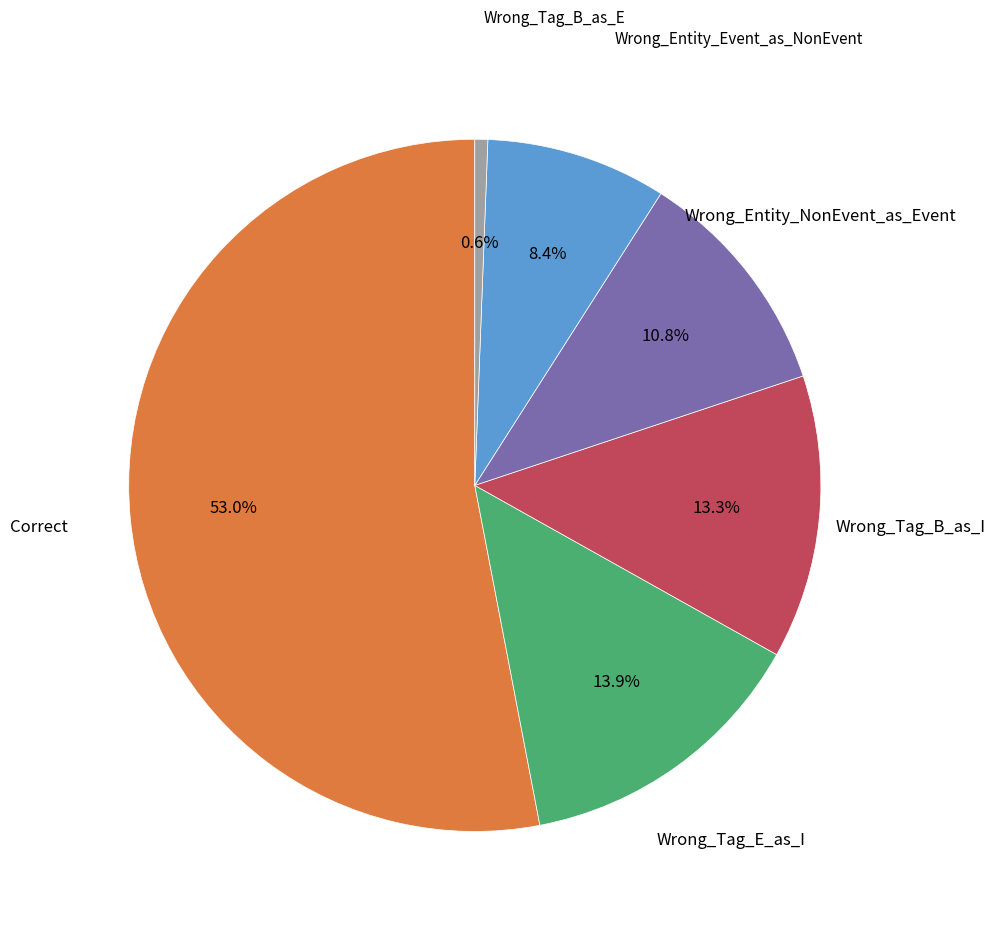

Is there any slice that represents more than half of the pie?

Yes